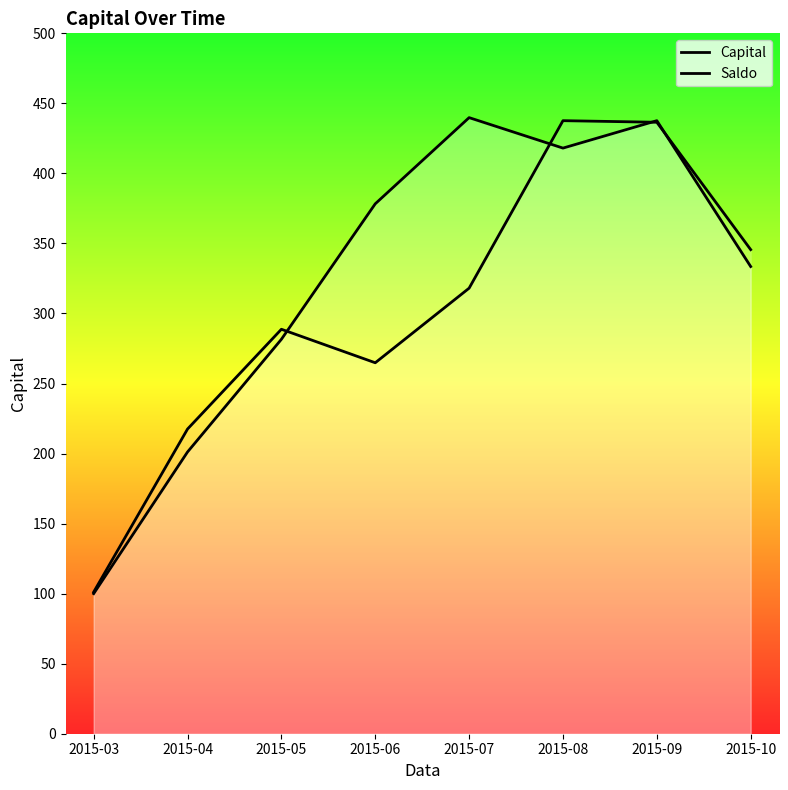

How many lines are shown in the chart?

2